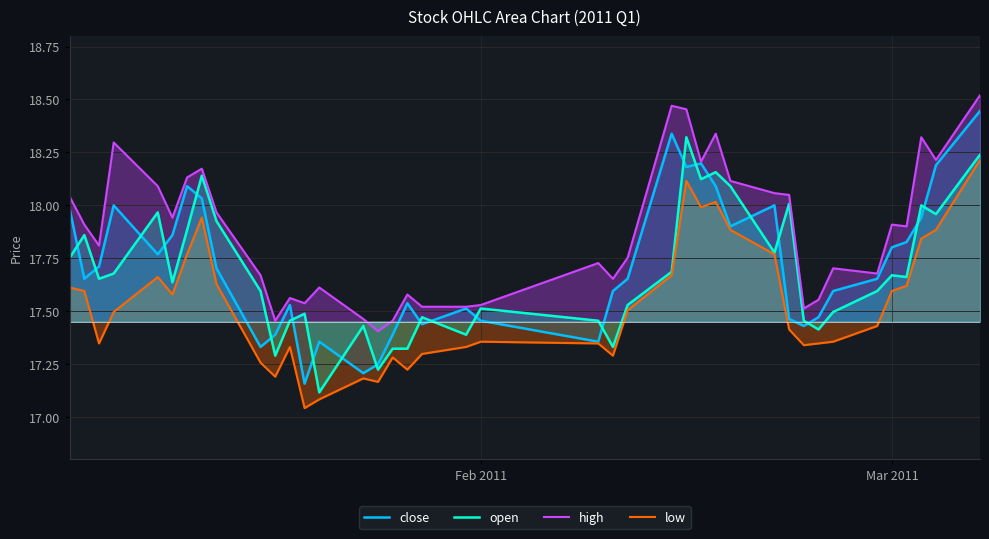

Reading left to right, extract all data points from this chart.

close: 18.0	17.7	17.7	18.0	17.8	17.9	18.1	18.0	17.7	17.3	17.4	17.5	17.2	17.4	17.2	17.2	17.4	17.5	17.4	17.5	17.5	17.4	17.6	17.7	18.3	18.2	18.2	18.1	17.9	18.0	17.5	17.4	17.5	17.6	17.7	17.8	17.8	17.9	18.2	18.4
open: 17.8	17.9	17.7	17.7	18.0	17.6	17.9	18.1	17.9	17.6	17.3	17.5	17.5	17.1	17.4	17.2	17.3	17.3	17.5	17.4	17.5	17.5	17.3	17.5	17.7	18.3	18.1	18.2	18.1	17.8	18.0	17.5	17.4	17.5	17.6	17.7	17.7	18.0	18.0	18.2
high: 18.0	17.9	17.8	18.3	18.1	17.9	18.1	18.2	18.0	17.7	17.5	17.6	17.5	17.6	17.5	17.4	17.5	17.6	17.5	17.5	17.5	17.7	17.7	17.8	18.5	18.5	18.2	18.3	18.1	18.1	18.0	17.5	17.6	17.7	17.7	17.9	17.9	18.3	18.2	18.5
low: 17.6	17.6	17.3	17.5	17.7	17.6	17.8	17.9	17.6	17.3	17.2	17.3	17.0	17.1	17.2	17.2	17.3	17.2	17.3	17.3	17.4	17.3	17.3	17.5	17.7	18.1	18.0	18.0	17.9	17.8	17.4	17.3	17.3	17.4	17.4	17.6	17.6	17.8	17.9	18.2